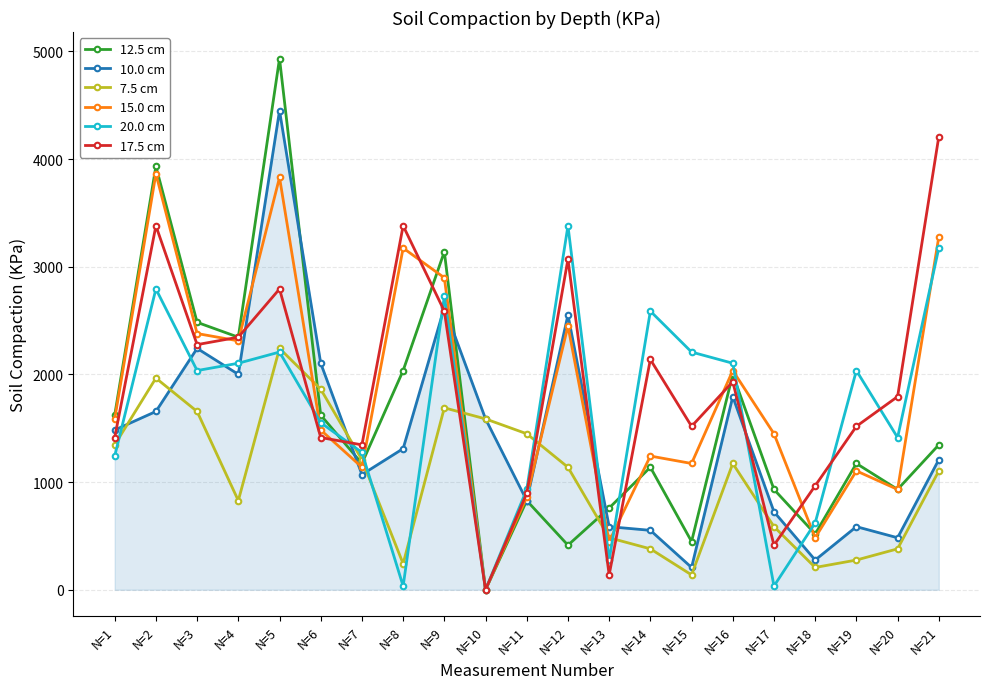

What is the difference between the maximum and minimum values in the 12.5 cm series?

4934